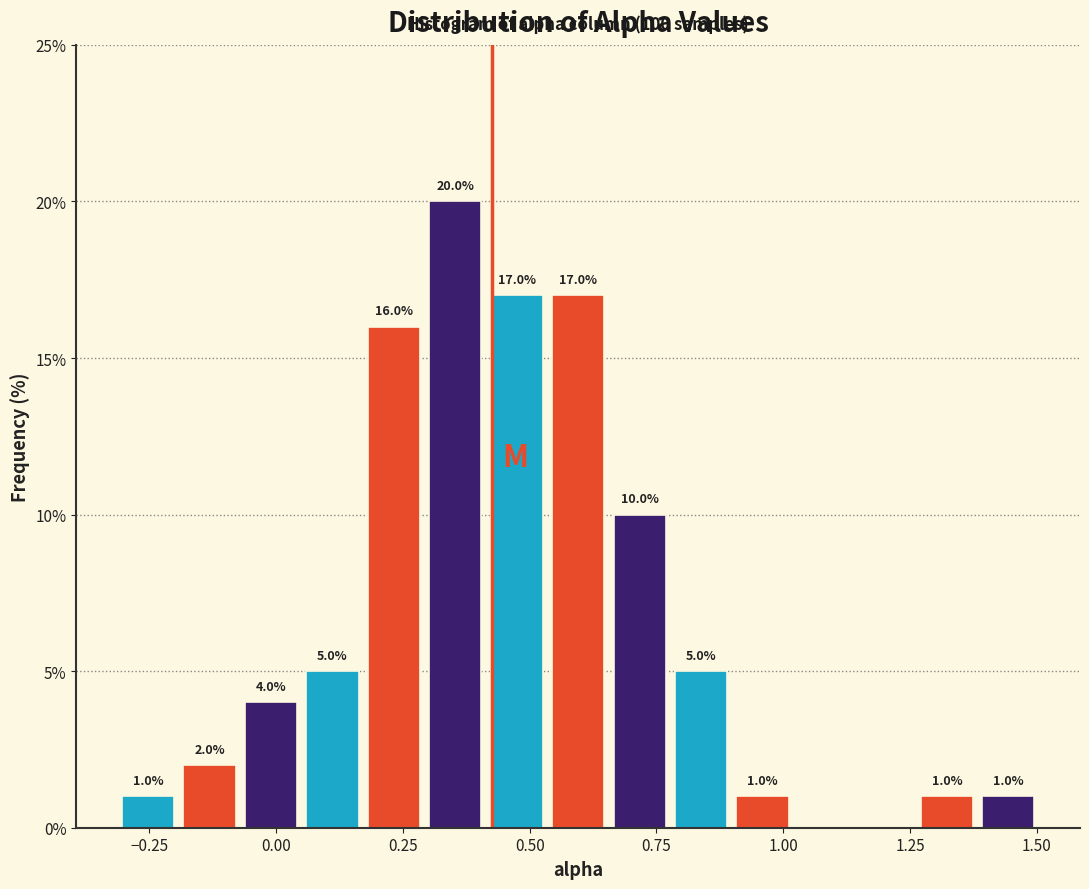

Read against the x-axis, roughly where is the centre of the tallest bar?

0.35